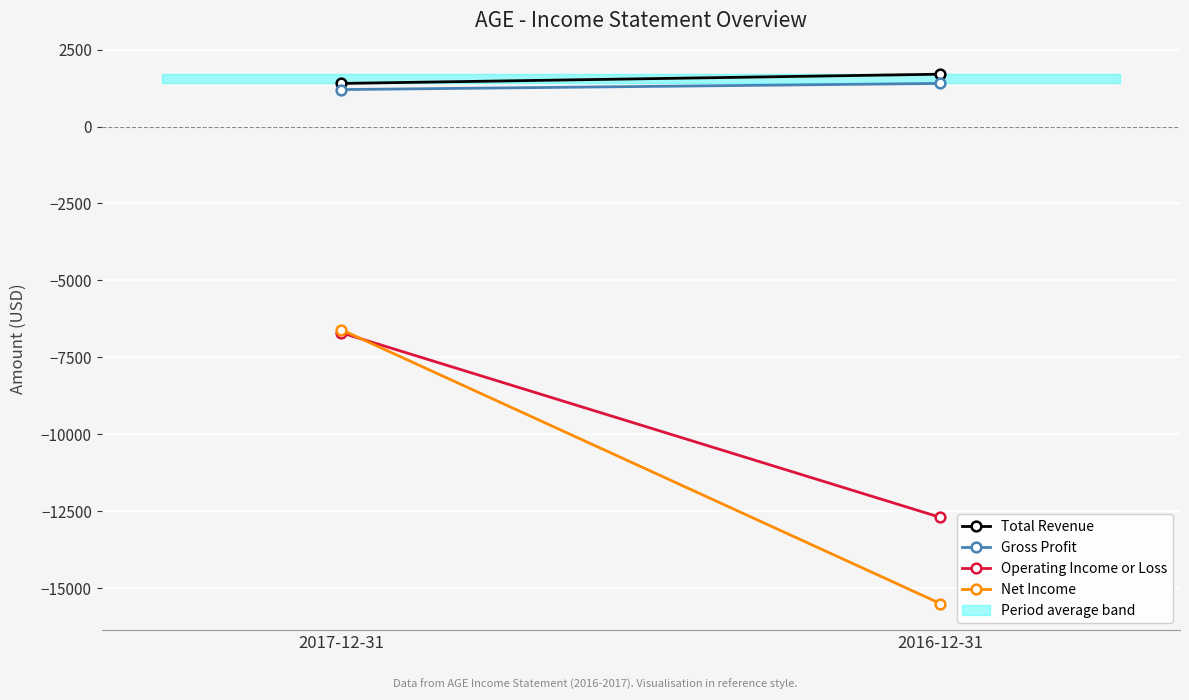

Reading left to right, transcribe all the data shown in this chart.

Total Revenue: 2017-12-31=1400	2016-12-31=1700
Gross Profit: 2017-12-31=1200	2016-12-31=1400
Operating Income or Loss: 2017-12-31=-6700	2016-12-31=-12700
Net Income: 2017-12-31=-6600	2016-12-31=-15500